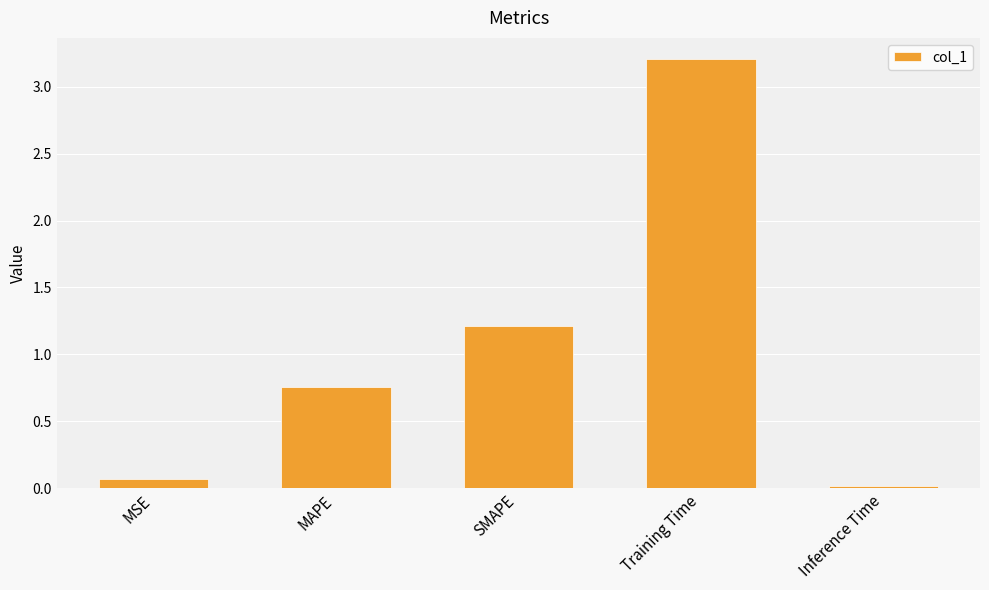

List the labels in order of value, smallest first.

Inference Time, MSE, MAPE, SMAPE, Training Time